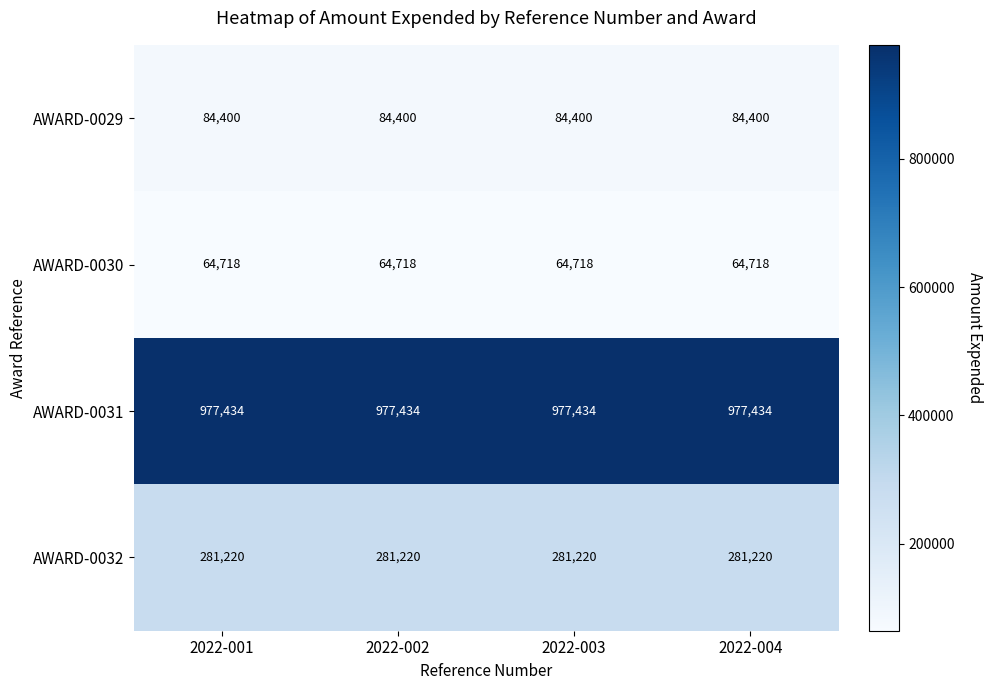

What is the sum of all AWARD-0029 values?

337600